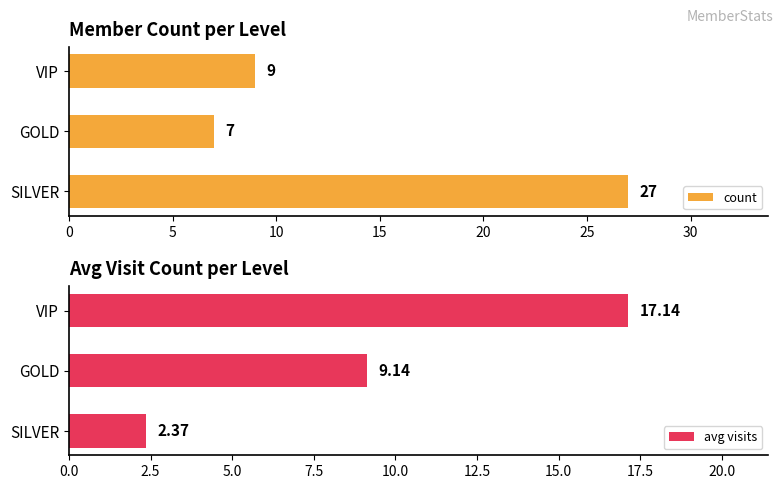

The value of count at VIP is 14. True or false?

False